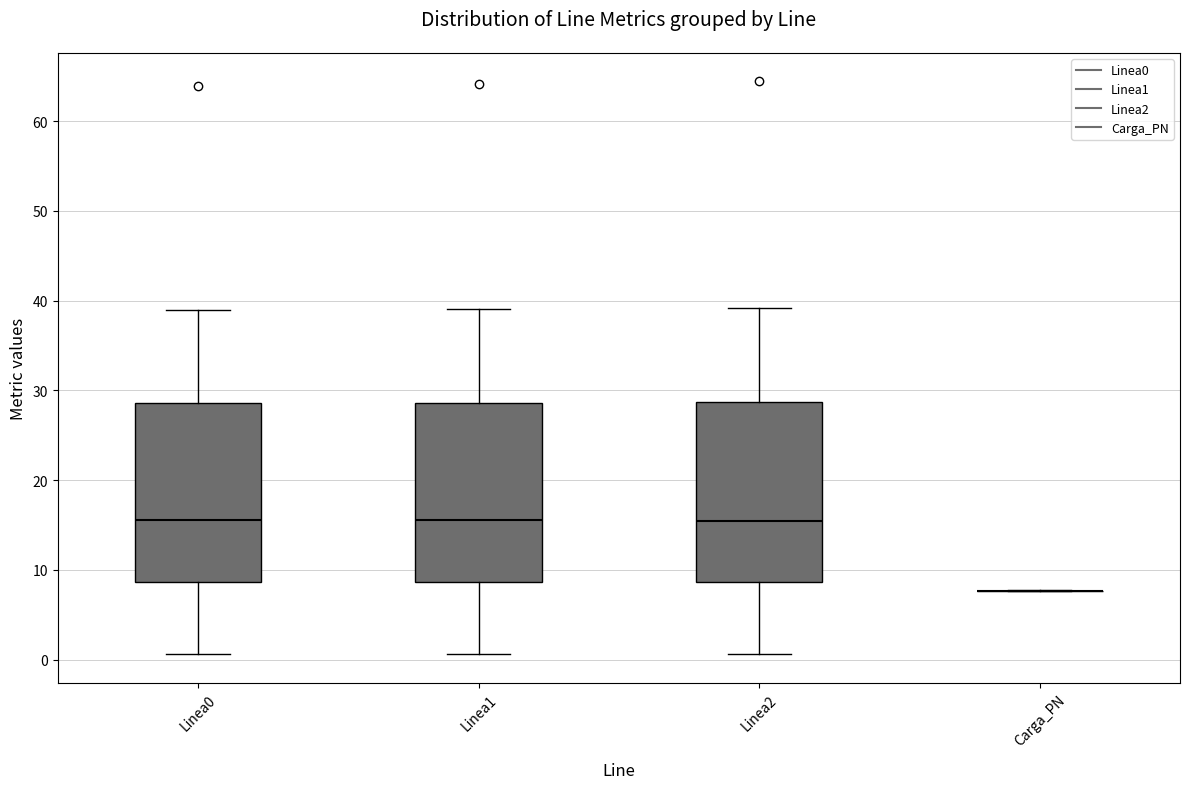

Where is the lower edge of the box for Linea2 on the y-axis? The values are not printed on the chart, so give them approximately, as read against the axis.

9